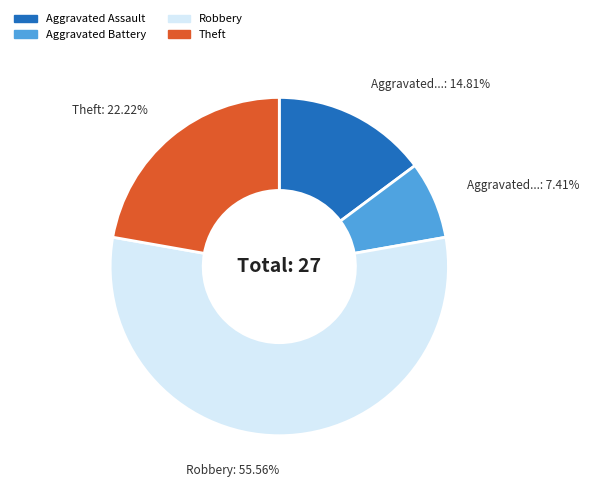

Do Theft and Aggravated Assault together represent more than half of the pie?

No